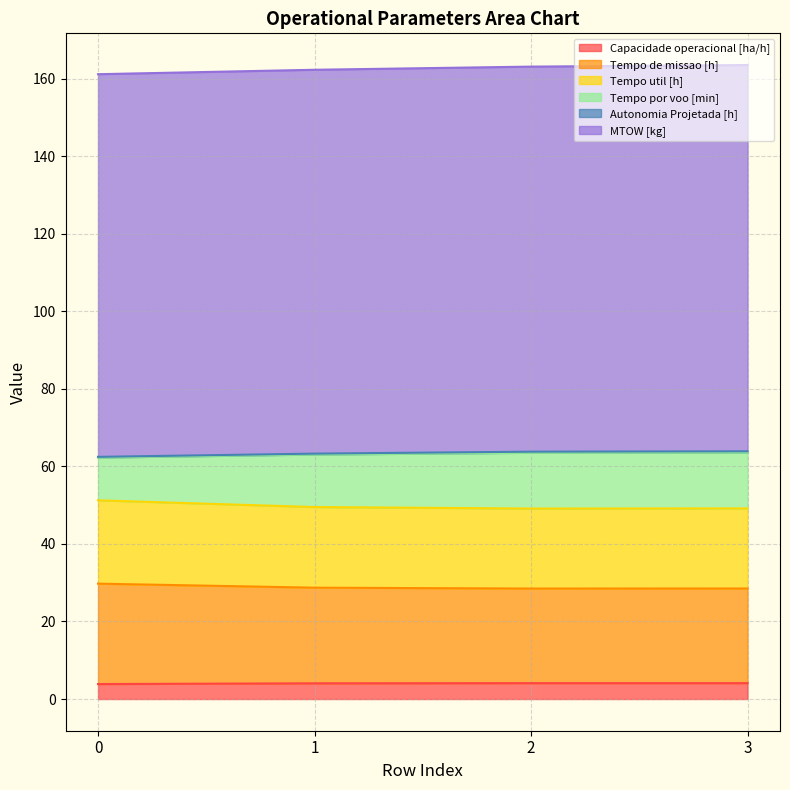

How many data points does each series have?

4